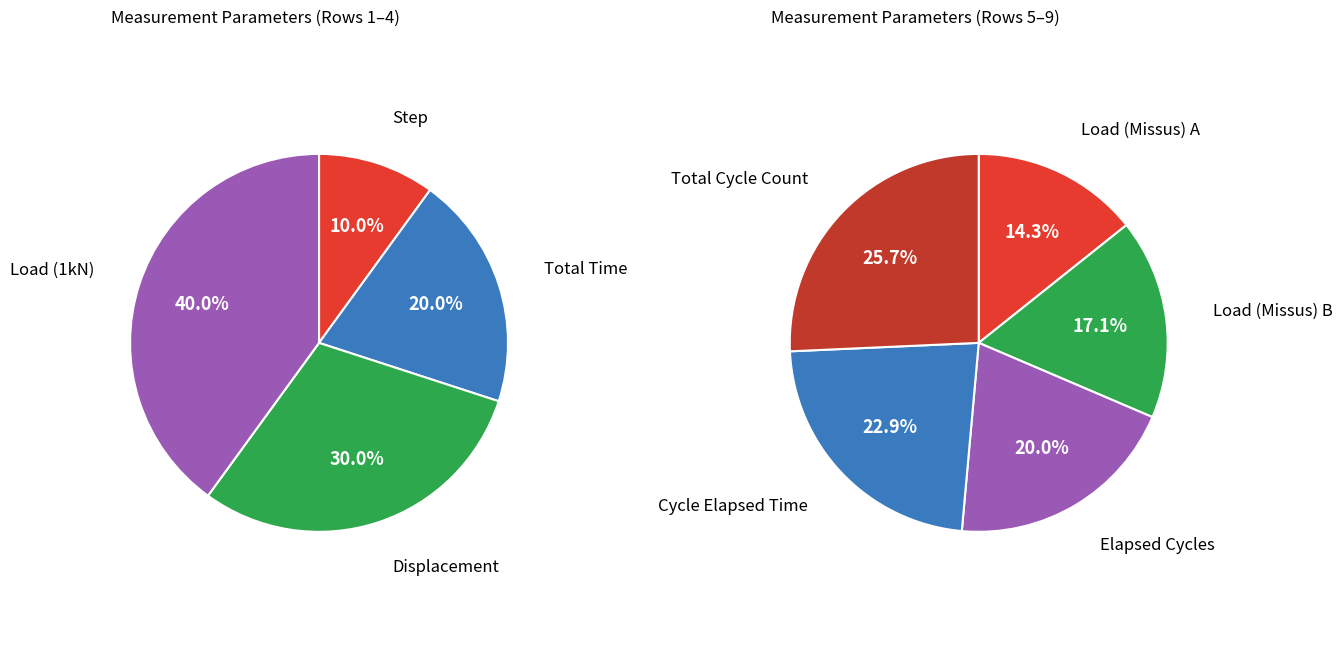

Is Displacement the majority of the pie?

No